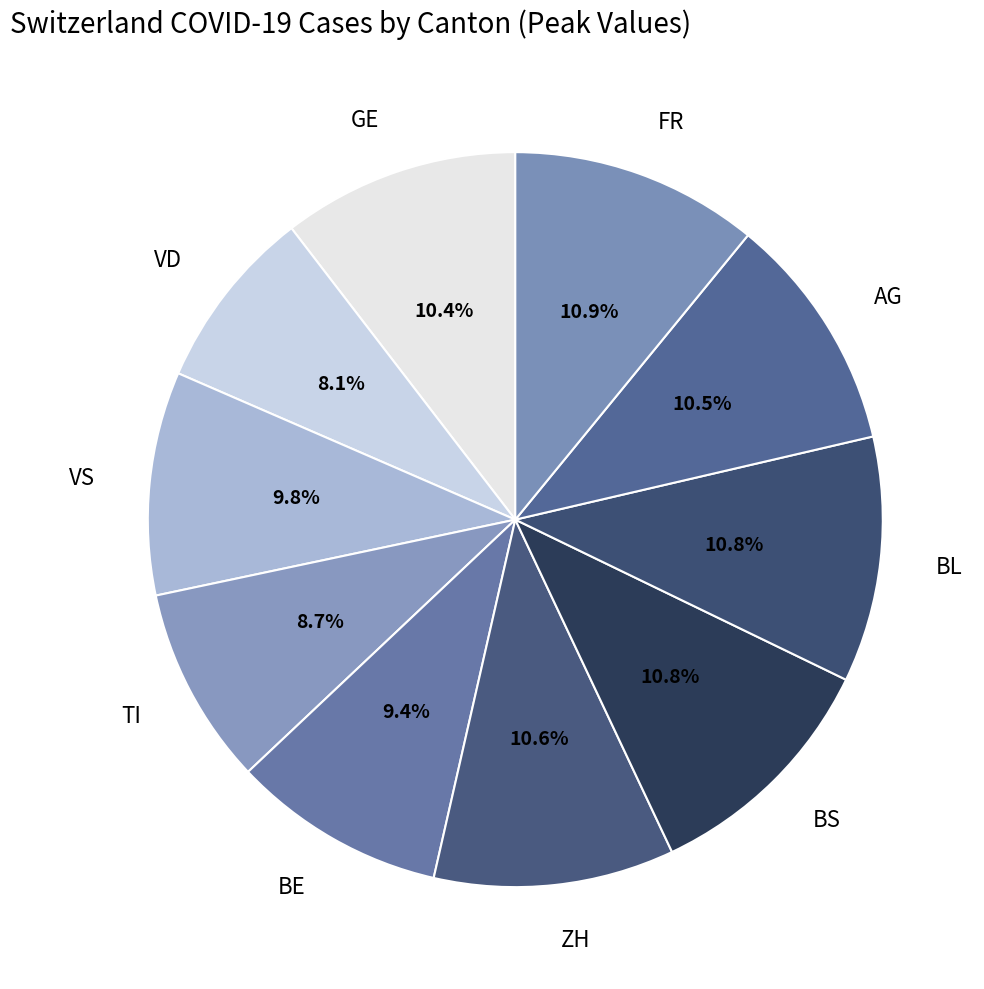

Approximately how many times larger is the value at ZH compared to FR?

1.0